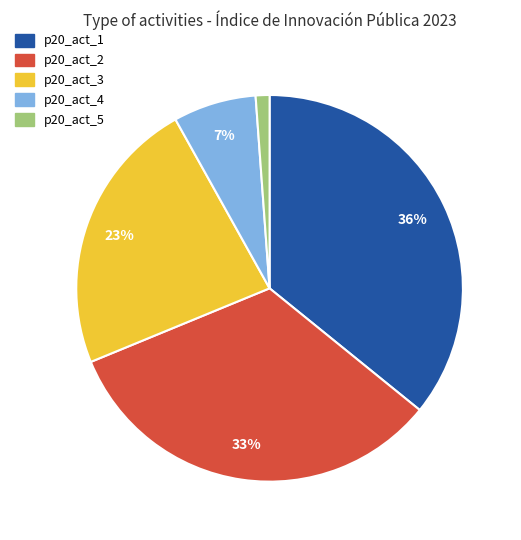

How many segments does this pie chart have?

5